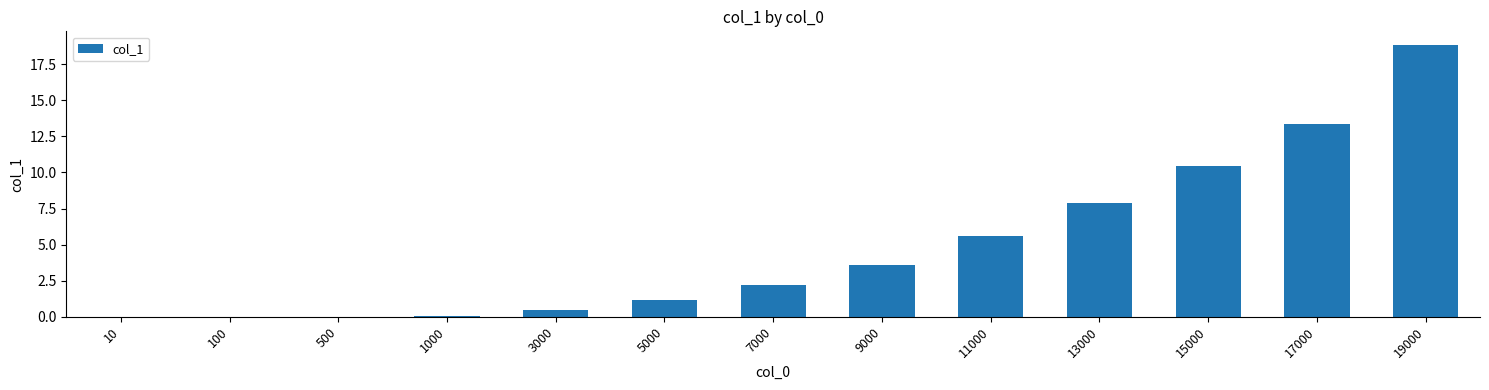

The chart shows a value of 0.0 at 10. True or false?

True